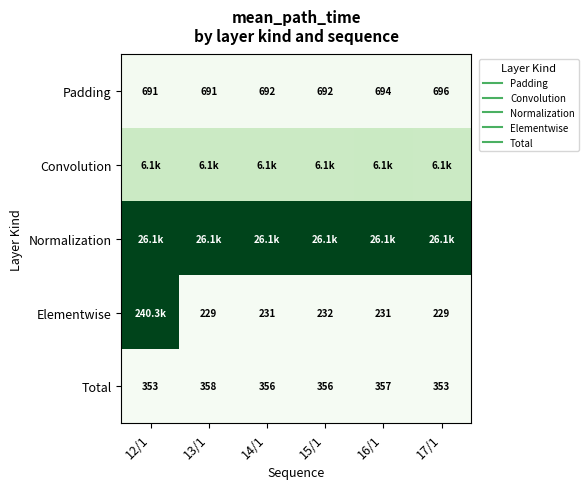

What is the spread (max minus min) of values at 17/1?

25895.5